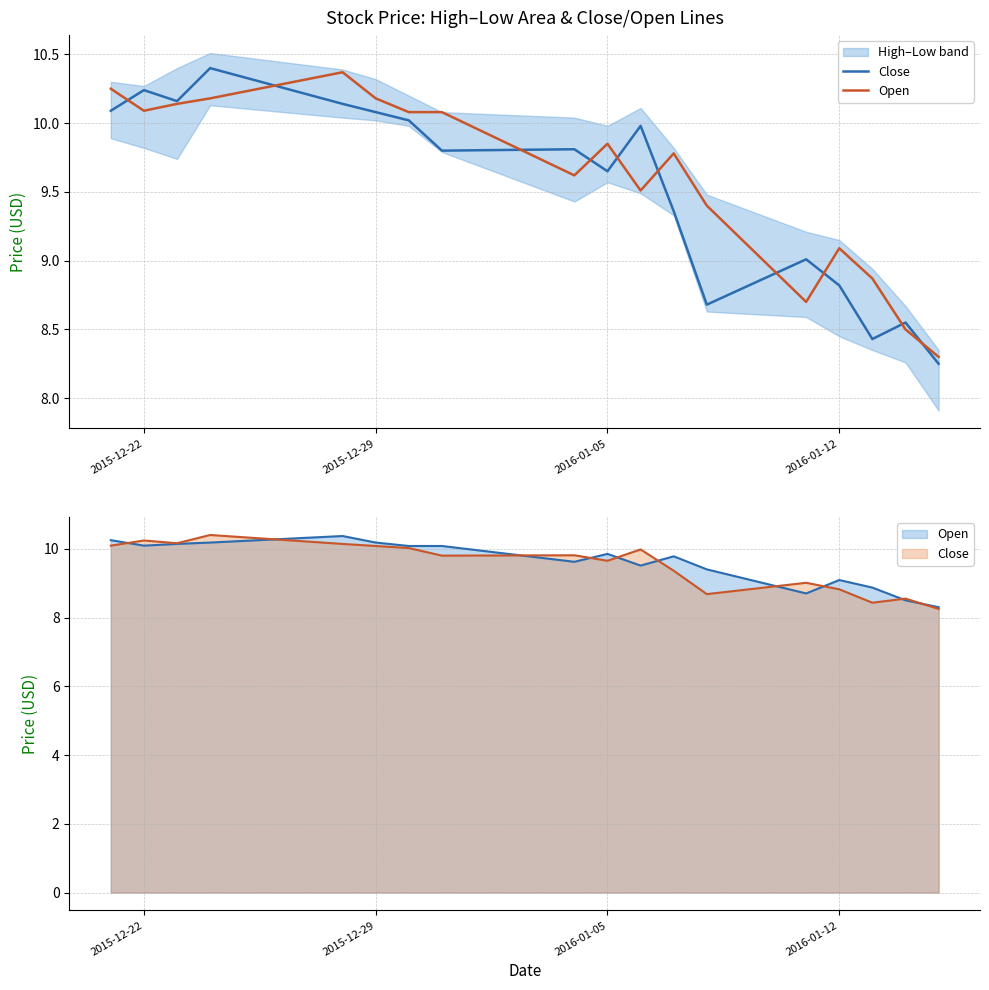

At how many categories does at least one series exceed 8?

18